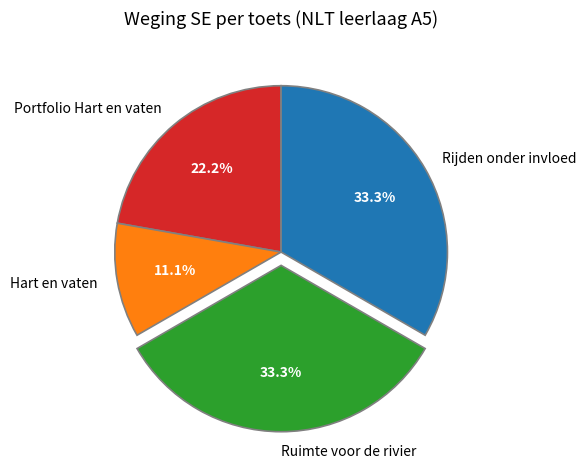

The Hart en vaten slice represents 2% of the pie. True or false?

False